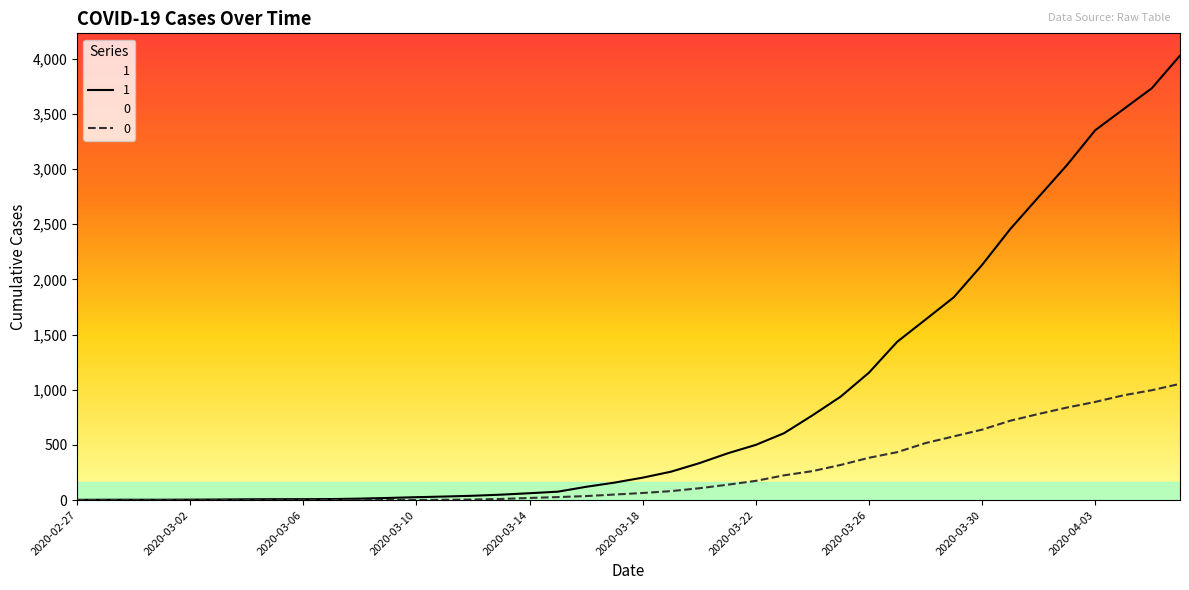

The 1 series shows 2170 at 2020-03-27. True or false?

False